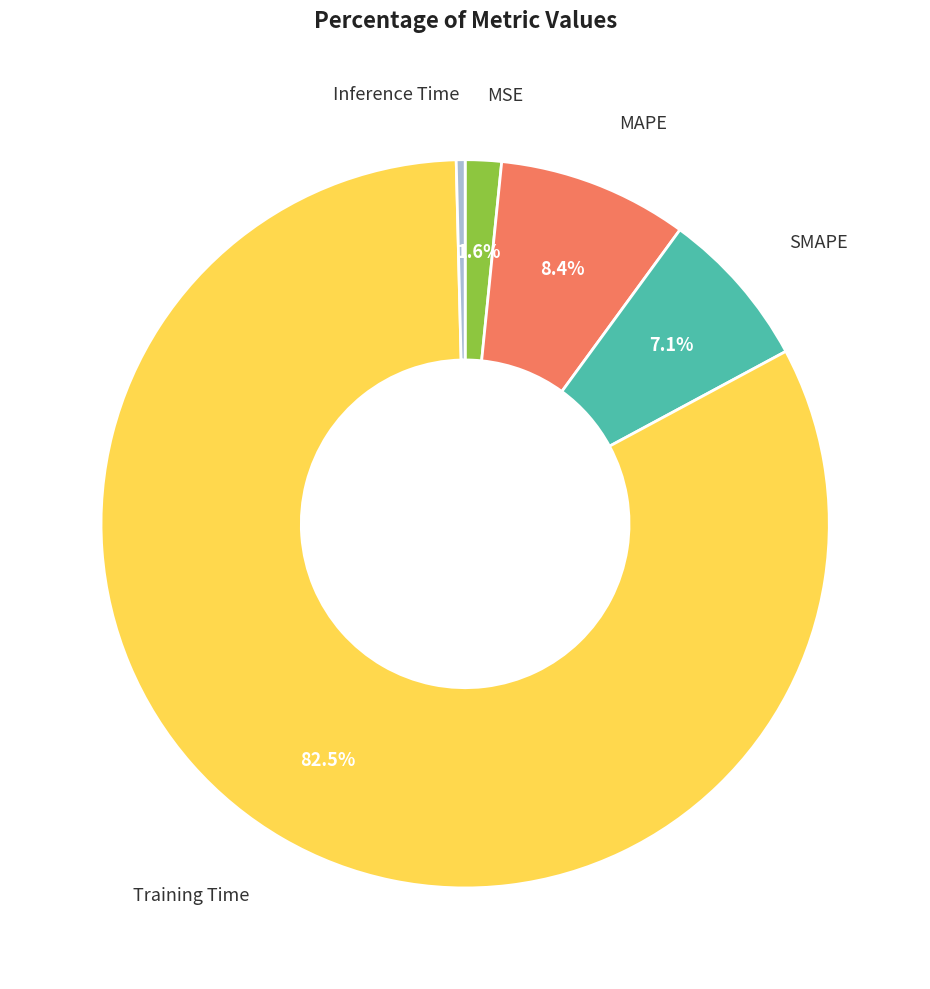

What is the majority slice?

Training Time